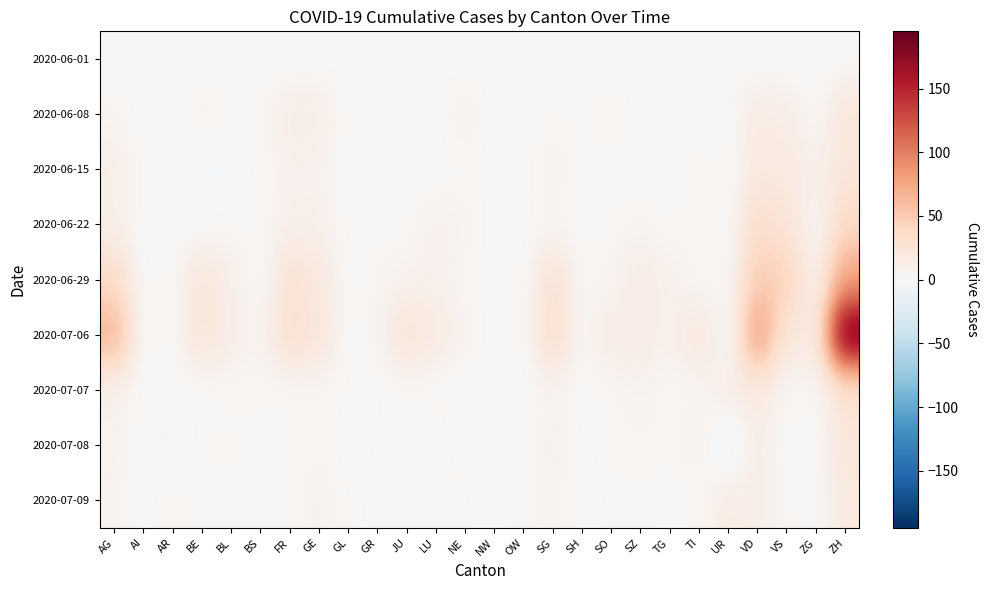

Count the number of categories in the chart.

26